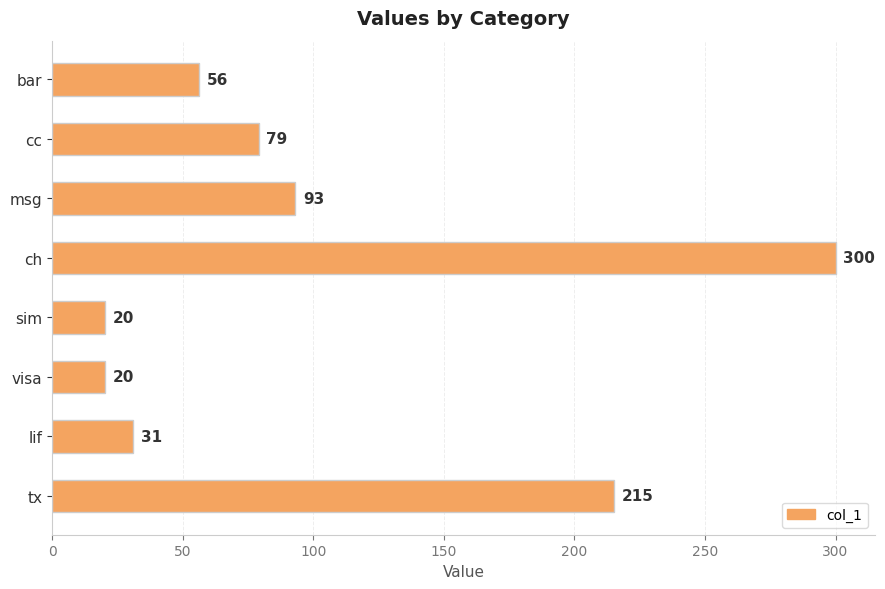

Where is the data nearest to the value 160?

tx